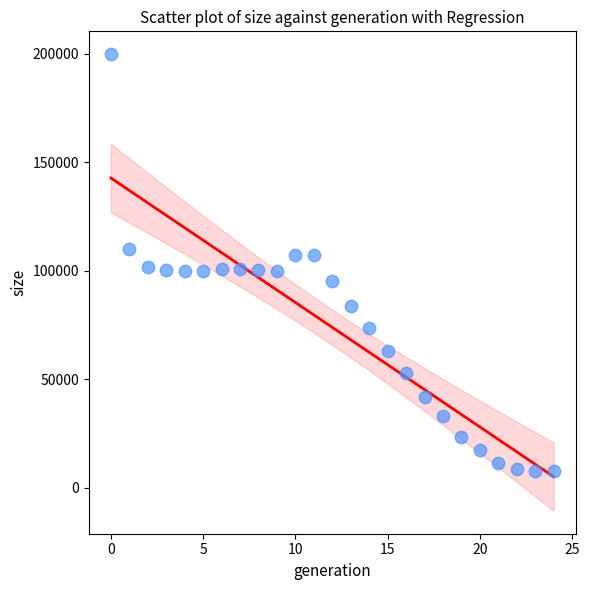

What is the range of Y values (max minus min)?

192236